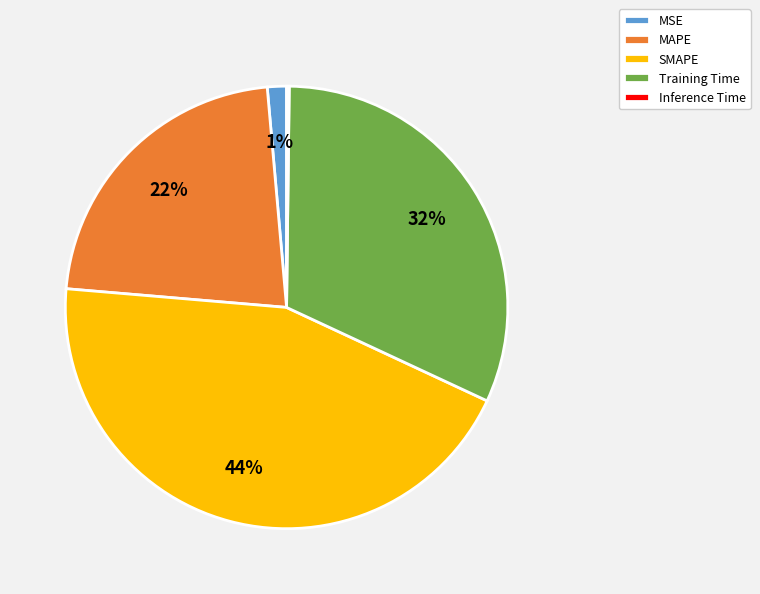

Between Training Time and MAPE, which is larger?

Training Time